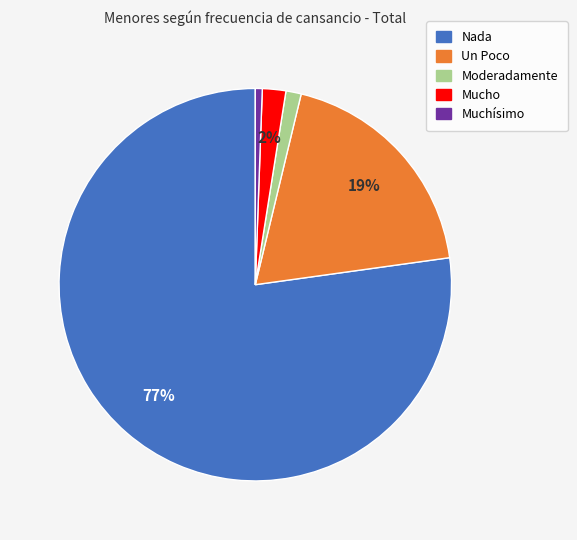

What percentage is the Un Poco slice, to the nearest percent?

19%